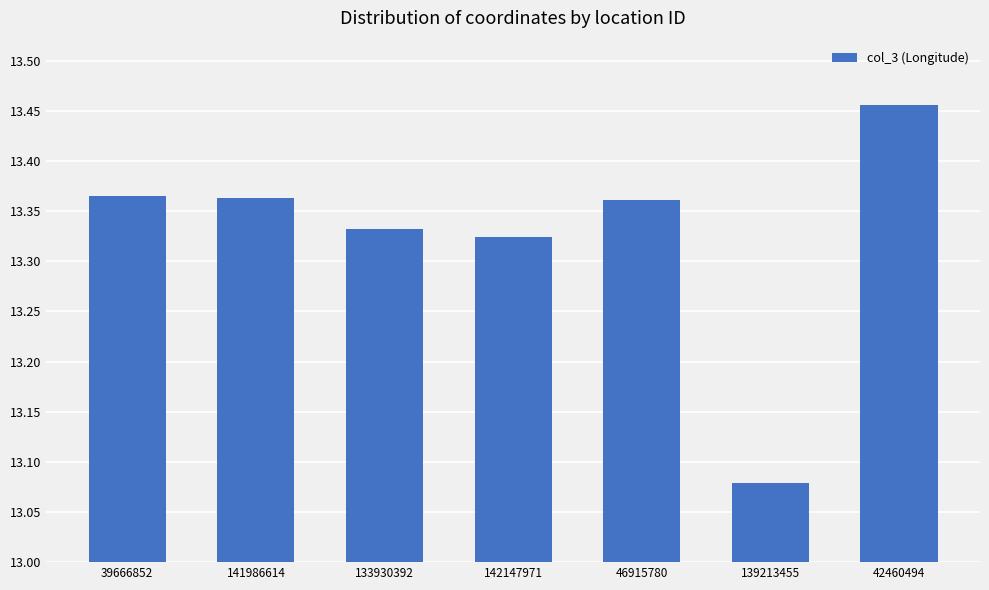

Which label corresponds to the smallest value in the chart?

139213455